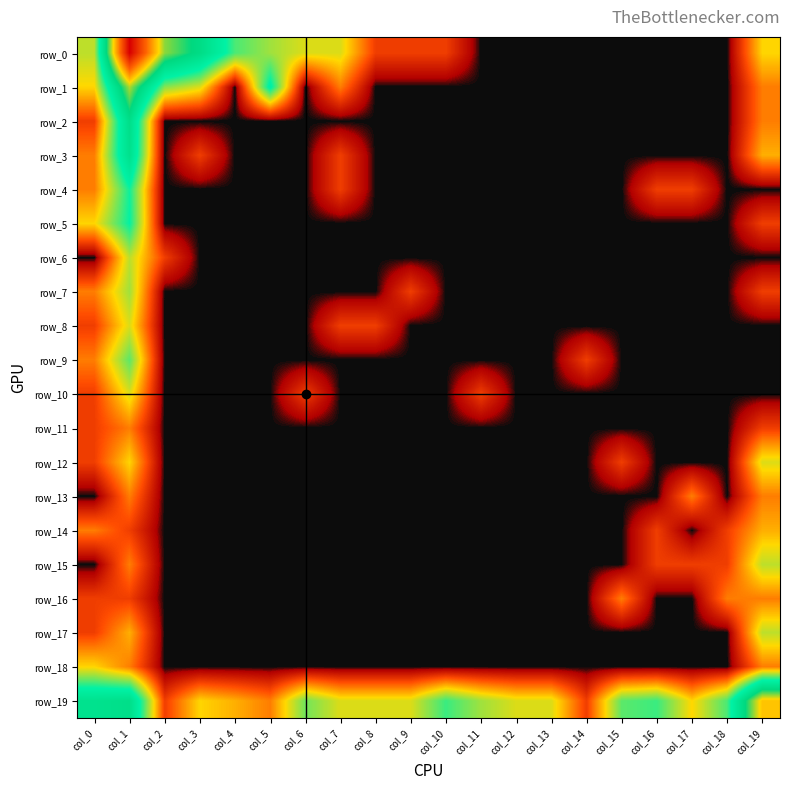

Reading left to right, list all the values displayed in this chart.

row_0: col_0=1.9	col_1=8.1	col_2=4.7	col_3=3.9	col_4=2.5	col_5=2.1	col_6=1.8	col_7=1.8	col_8=0.7	col_9=0.7	col_10=0.7	col_11=0.0	col_12=0.0	col_13=0.0	col_14=0.0	col_15=0.0	col_16=0.0	col_17=0.0	col_18=0.0	col_19=1.6
row_1: col_0=1.6	col_1=4.9	col_2=2.2	col_3=1.8	col_4=0.0	col_5=3.0	col_6=0.0	col_7=1.1	col_8=0.0	col_9=0.0	col_10=0.0	col_11=0.0	col_12=0.0	col_13=0.0	col_14=0.0	col_15=0.0	col_16=0.0	col_17=0.0	col_18=0.0	col_19=1.1
row_2: col_0=0.7	col_1=3.8	col_2=0.0	col_3=0.0	col_4=0.0	col_5=0.0	col_6=0.0	col_7=0.0	col_8=0.0	col_9=0.0	col_10=0.0	col_11=0.0	col_12=0.0	col_13=0.0	col_14=0.0	col_15=0.0	col_16=0.0	col_17=0.0	col_18=0.0	col_19=1.1
row_3: col_0=1.1	col_1=3.6	col_2=0.0	col_3=0.7	col_4=0.0	col_5=0.0	col_6=0.0	col_7=0.7	col_8=0.0	col_9=0.0	col_10=0.0	col_11=0.0	col_12=0.0	col_13=0.0	col_14=0.0	col_15=0.0	col_16=0.0	col_17=0.0	col_18=0.0	col_19=1.4
row_4: col_0=1.1	col_1=2.8	col_2=0.0	col_3=0.0	col_4=0.0	col_5=0.0	col_6=0.0	col_7=0.7	col_8=0.0	col_9=0.0	col_10=0.0	col_11=0.0	col_12=0.0	col_13=0.0	col_14=0.0	col_15=0.0	col_16=0.7	col_17=0.7	col_18=0.0	col_19=0.0
row_5: col_0=1.6	col_1=2.8	col_2=0.0	col_3=0.0	col_4=0.0	col_5=0.0	col_6=0.0	col_7=0.0	col_8=0.0	col_9=0.0	col_10=0.0	col_11=0.0	col_12=0.0	col_13=0.0	col_14=0.0	col_15=0.0	col_16=0.0	col_17=0.0	col_18=0.0	col_19=0.7
row_6: col_0=0.0	col_1=1.9	col_2=0.7	col_3=0.0	col_4=0.0	col_5=0.0	col_6=0.0	col_7=0.0	col_8=0.0	col_9=0.0	col_10=0.0	col_11=0.0	col_12=0.0	col_13=0.0	col_14=0.0	col_15=0.0	col_16=0.0	col_17=0.0	col_18=0.0	col_19=0.0
row_7: col_0=1.1	col_1=2.1	col_2=0.0	col_3=0.0	col_4=0.0	col_5=0.0	col_6=0.0	col_7=0.0	col_8=0.0	col_9=0.7	col_10=0.0	col_11=0.0	col_12=0.0	col_13=0.0	col_14=0.0	col_15=0.0	col_16=0.0	col_17=0.0	col_18=0.0	col_19=0.7
row_8: col_0=0.7	col_1=1.8	col_2=0.0	col_3=0.0	col_4=0.0	col_5=0.0	col_6=0.0	col_7=0.7	col_8=0.7	col_9=0.0	col_10=0.0	col_11=0.0	col_12=0.0	col_13=0.0	col_14=0.0	col_15=0.0	col_16=0.0	col_17=0.0	col_18=0.0	col_19=0.0
row_9: col_0=1.1	col_1=2.4	col_2=0.0	col_3=0.0	col_4=0.0	col_5=0.0	col_6=0.0	col_7=0.0	col_8=0.0	col_9=0.0	col_10=0.0	col_11=0.0	col_12=0.0	col_13=0.0	col_14=0.7	col_15=0.0	col_16=0.0	col_17=0.0	col_18=0.0	col_19=0.0
row_10: col_0=0.7	col_1=1.8	col_2=0.0	col_3=0.0	col_4=0.0	col_5=0.0	col_6=0.7	col_7=0.0	col_8=0.0	col_9=0.0	col_10=0.0	col_11=0.7	col_12=0.0	col_13=0.0	col_14=0.0	col_15=0.0	col_16=0.0	col_17=0.0	col_18=0.0	col_19=0.0
row_11: col_0=0.7	col_1=1.1	col_2=0.0	col_3=0.0	col_4=0.0	col_5=0.0	col_6=0.0	col_7=0.0	col_8=0.0	col_9=0.0	col_10=0.0	col_11=0.0	col_12=0.0	col_13=0.0	col_14=0.0	col_15=0.0	col_16=0.0	col_17=0.0	col_18=0.0	col_19=0.7
row_12: col_0=0.7	col_1=1.6	col_2=0.0	col_3=0.0	col_4=0.0	col_5=0.0	col_6=0.0	col_7=0.0	col_8=0.0	col_9=0.0	col_10=0.0	col_11=0.0	col_12=0.0	col_13=0.0	col_14=0.0	col_15=0.7	col_16=0.0	col_17=0.0	col_18=0.0	col_19=1.8
row_13: col_0=0.0	col_1=1.1	col_2=0.0	col_3=0.0	col_4=0.0	col_5=0.0	col_6=0.0	col_7=0.0	col_8=0.0	col_9=0.0	col_10=0.0	col_11=0.0	col_12=0.0	col_13=0.0	col_14=0.0	col_15=0.0	col_16=0.0	col_17=1.1	col_18=0.0	col_19=1.1
row_14: col_0=1.1	col_1=0.7	col_2=0.0	col_3=0.0	col_4=0.0	col_5=0.0	col_6=0.0	col_7=0.0	col_8=0.0	col_9=0.0	col_10=0.0	col_11=0.0	col_12=0.0	col_13=0.0	col_14=0.0	col_15=0.0	col_16=0.7	col_17=0.0	col_18=0.7	col_19=1.4
row_15: col_0=0.0	col_1=1.1	col_2=0.0	col_3=0.0	col_4=0.0	col_5=0.0	col_6=0.0	col_7=0.0	col_8=0.0	col_9=0.0	col_10=0.0	col_11=0.0	col_12=0.0	col_13=0.0	col_14=0.0	col_15=0.0	col_16=0.7	col_17=0.7	col_18=0.7	col_19=1.9
row_16: col_0=0.7	col_1=0.7	col_2=0.0	col_3=0.0	col_4=0.0	col_5=0.0	col_6=0.0	col_7=0.0	col_8=0.0	col_9=0.0	col_10=0.0	col_11=0.0	col_12=0.0	col_13=0.0	col_14=0.0	col_15=1.1	col_16=0.0	col_17=0.0	col_18=1.1	col_19=1.1
row_17: col_0=0.7	col_1=1.4	col_2=0.0	col_3=0.0	col_4=0.0	col_5=0.0	col_6=0.0	col_7=0.0	col_8=0.0	col_9=0.0	col_10=0.0	col_11=0.0	col_12=0.0	col_13=0.0	col_14=0.0	col_15=0.0	col_16=0.0	col_17=0.0	col_18=0.0	col_19=1.9
row_18: col_0=1.6	col_1=1.1	col_2=0.0	col_3=0.0	col_4=0.0	col_5=0.0	col_6=0.0	col_7=0.0	col_8=0.0	col_9=0.0	col_10=0.0	col_11=0.0	col_12=0.0	col_13=0.0	col_14=0.0	col_15=0.0	col_16=0.0	col_17=0.0	col_18=0.0	col_19=1.1
row_19: col_0=3.6	col_1=3.7	col_2=0.7	col_3=1.6	col_4=1.4	col_5=1.1	col_6=2.3	col_7=1.8	col_8=1.8	col_9=1.8	col_10=2.6	col_11=2.1	col_12=1.8	col_13=1.8	col_14=0.7	col_15=2.4	col_16=2.6	col_17=1.6	col_18=2.5	col_19=5.5